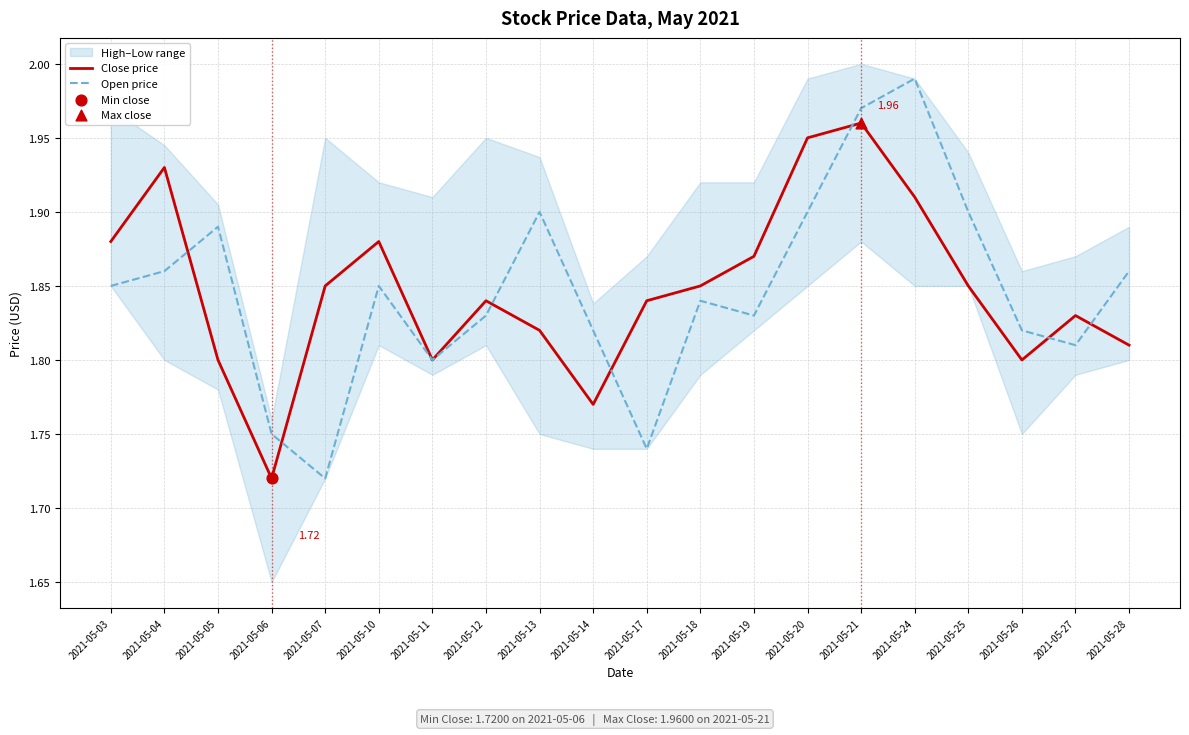

Is the value of Close price at 2021-05-17 greater than the value of Open price at 2021-05-13?

No